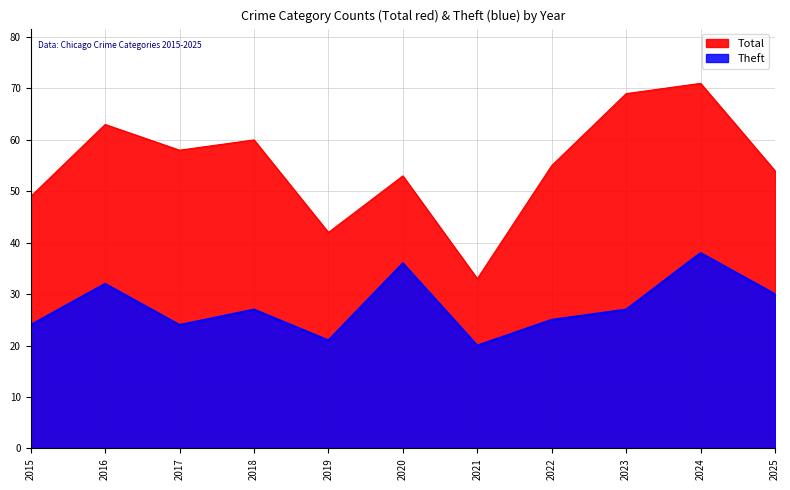

Which series has the largest total across all categories?

Total